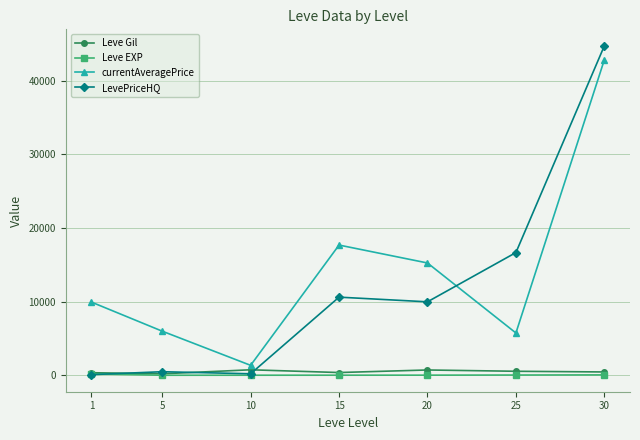

What is the average value of the currentAveragePrice series?

14117.3